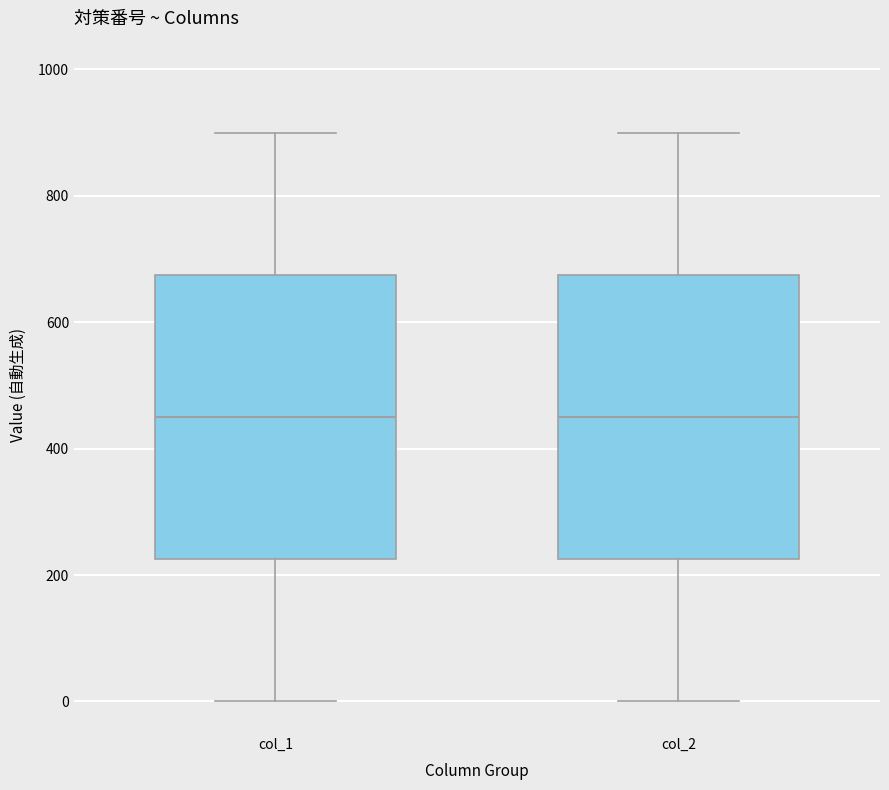

Where does the upper whisker of the box for col_2 end on the y-axis? The values are not printed on the chart, so give them approximately, as read against the axis.

900